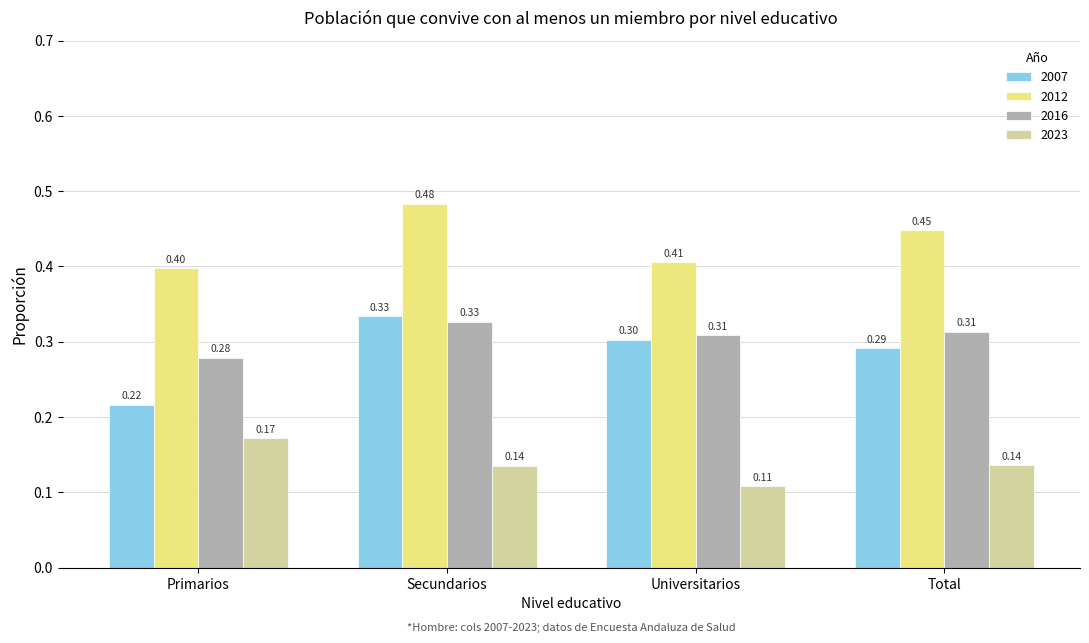

Count the number of data series in this chart.

4